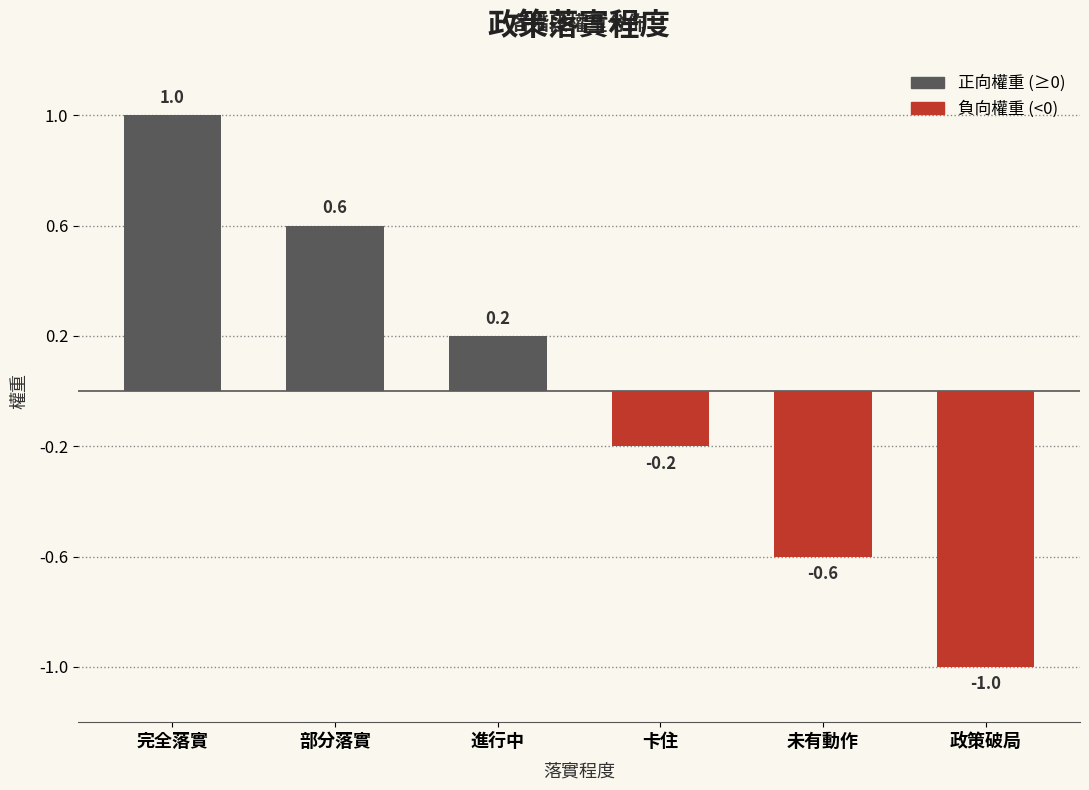

What is the label of the 6th bar from the left?

政策破局